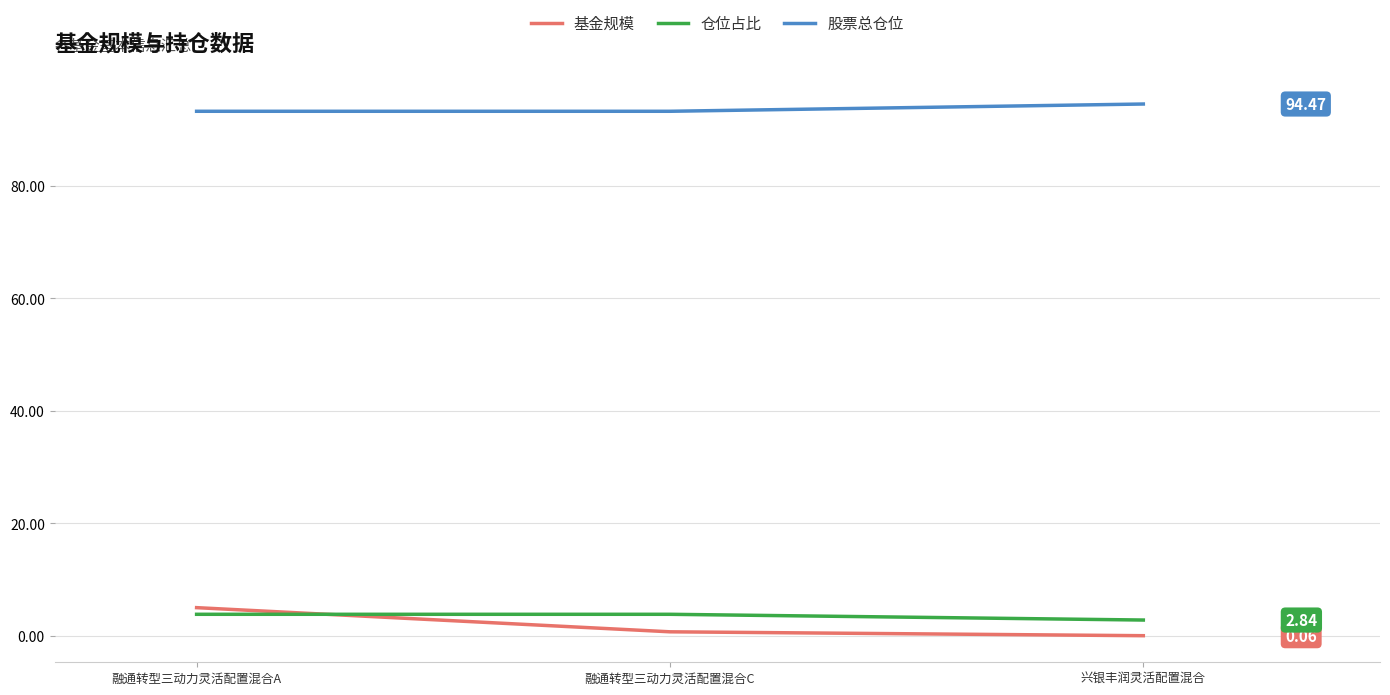

What is the minimum value shown in the chart?

0.1